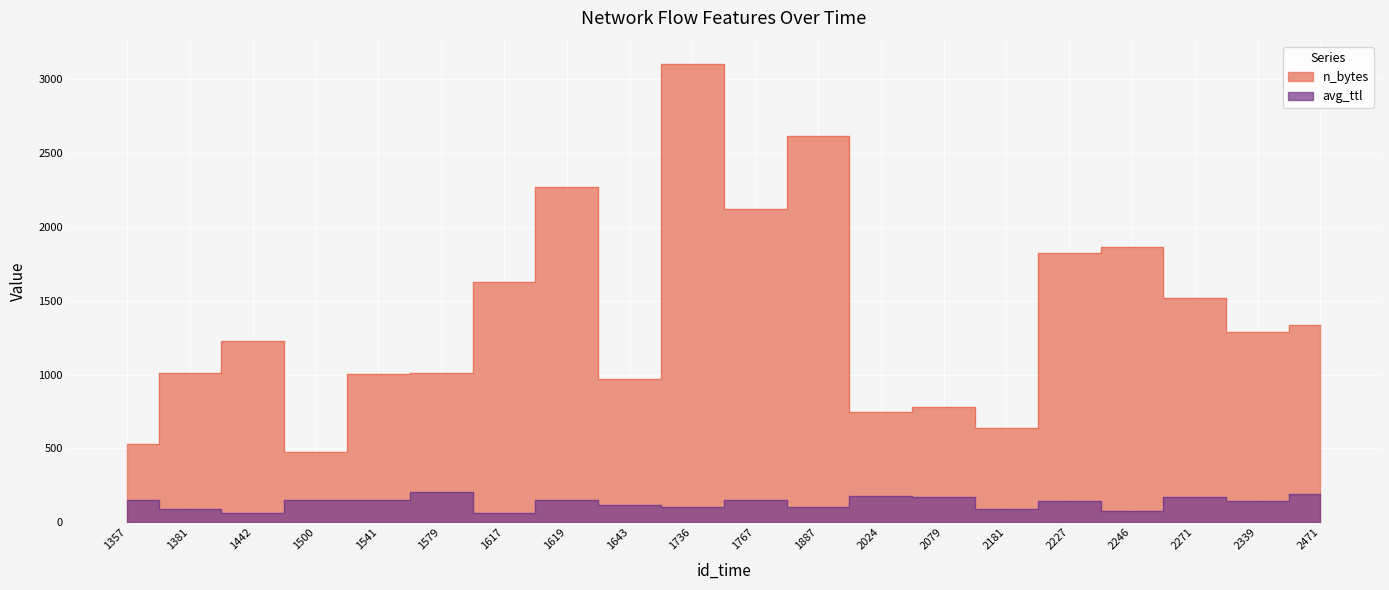

How many distinct data groups are displayed?

2